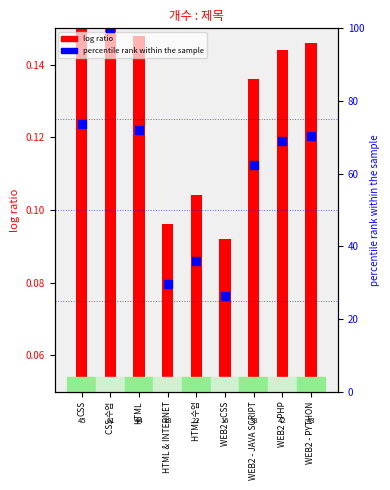

Which series contains the lowest Y value?

log ratio